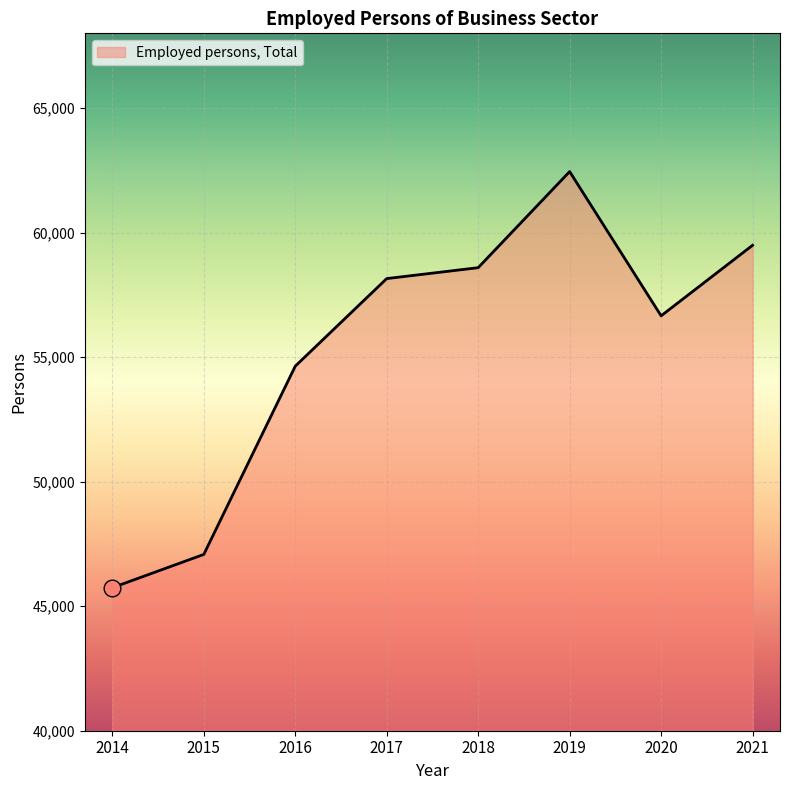

At which category does the data reach its first local valley?

2020